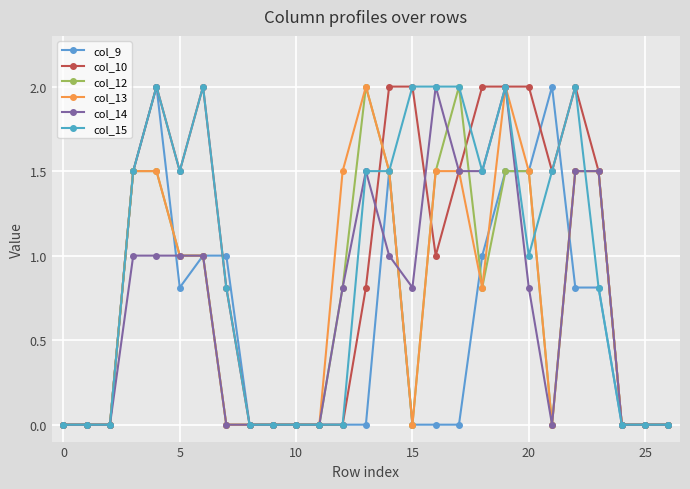

Reading left to right, extract all data points from this chart.

col_9: 0.0	0.0	0.0	1.5	2.0	0.8	1.0	1.0	0.0	0.0	0.0	0.0	0.0	0.0	1.5	0.0	0.0	0.0	1.0	1.5	1.5	2.0	0.8	0.8	0.0	0.0	0.0
col_10: 0.0	0.0	0.0	1.5	2.0	1.5	2.0	0.8	0.0	0.0	0.0	0.0	0.0	0.8	2.0	2.0	1.0	1.5	2.0	2.0	2.0	1.5	2.0	1.5	0.0	0.0	0.0
col_12: 0.0	0.0	0.0	1.5	1.5	1.0	1.0	0.0	0.0	0.0	0.0	0.0	0.8	2.0	1.5	0.0	1.5	2.0	0.8	1.5	1.5	0.0	1.5	1.5	0.0	0.0	0.0
col_13: 0.0	0.0	0.0	1.5	1.5	1.0	1.0	0.0	0.0	0.0	0.0	0.0	1.5	2.0	1.5	0.0	1.5	1.5	0.8	2.0	1.5	0.0	1.5	1.5	0.0	0.0	0.0
col_14: 0.0	0.0	0.0	1.0	1.0	1.0	1.0	0.0	0.0	0.0	0.0	0.0	0.8	1.5	1.0	0.8	2.0	1.5	1.5	2.0	0.8	0.0	1.5	1.5	0.0	0.0	0.0
col_15: 0.0	0.0	0.0	1.5	2.0	1.5	2.0	0.8	0.0	0.0	0.0	0.0	0.0	1.5	1.5	2.0	2.0	2.0	1.5	2.0	1.0	1.5	2.0	0.8	0.0	0.0	0.0